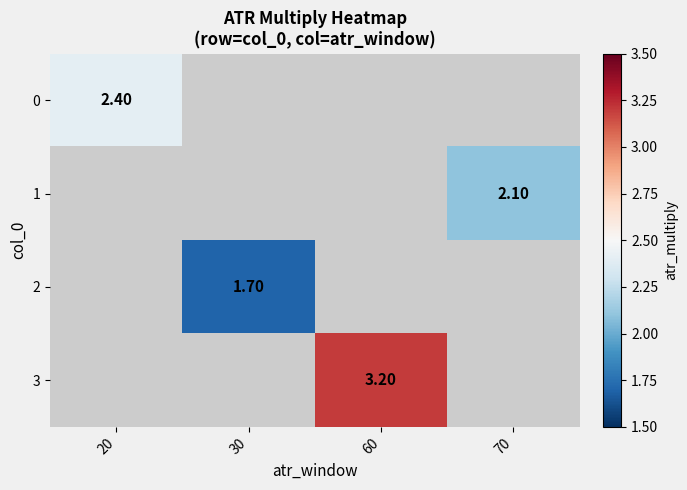

Is it true that 2 equals 0.8 at 30?

False